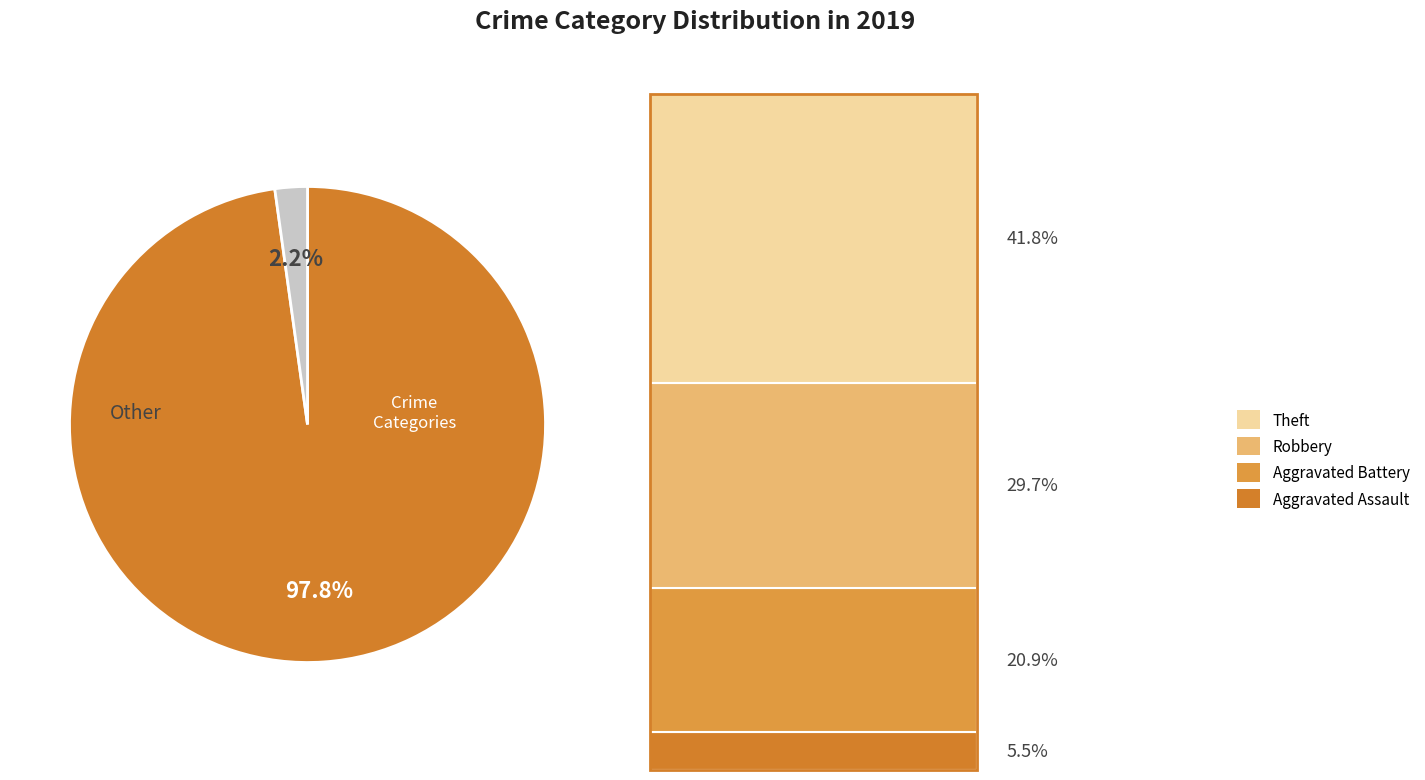

How many segments does this pie chart have?

2